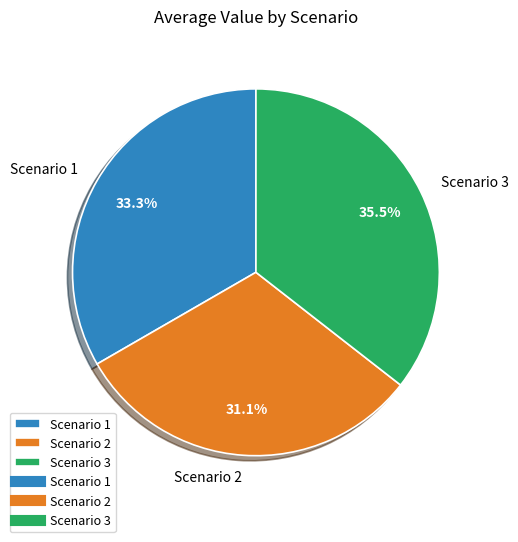

Which slice is the smallest?

Scenario 2